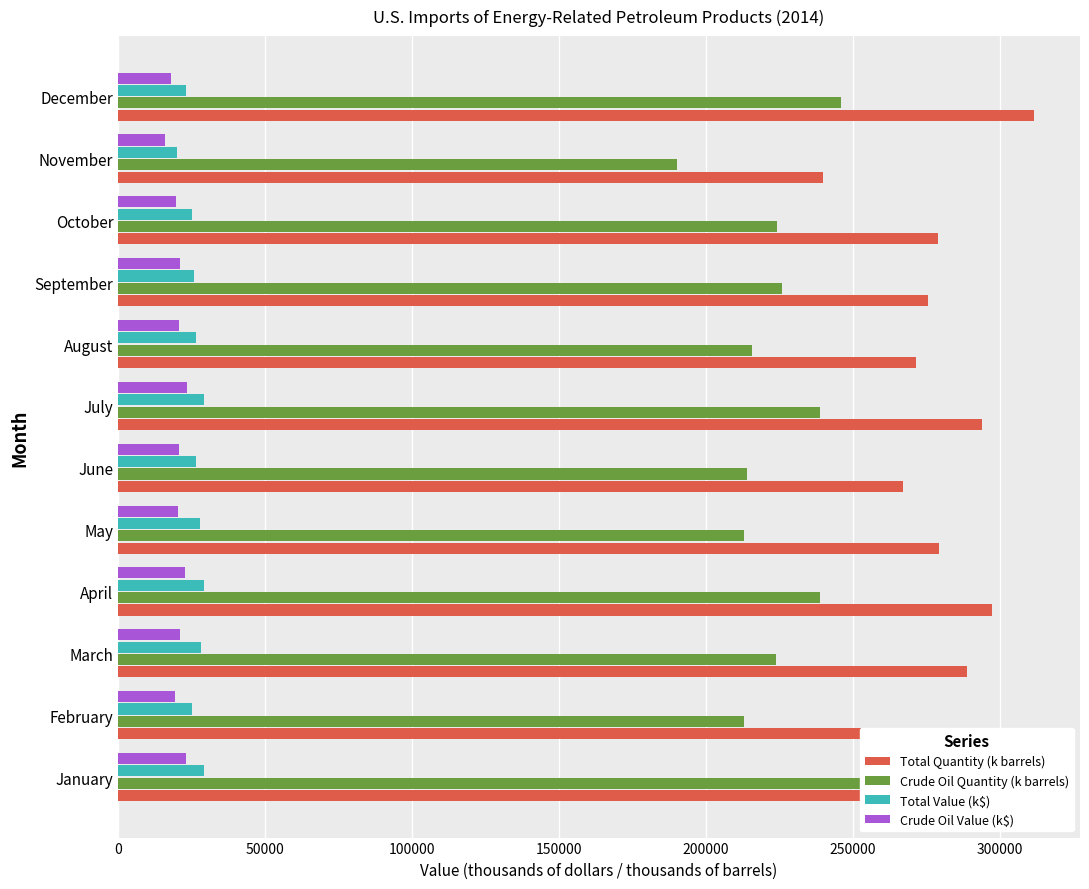

What value does the Crude Oil Quantity (k barrels) series have at January?

256978.0